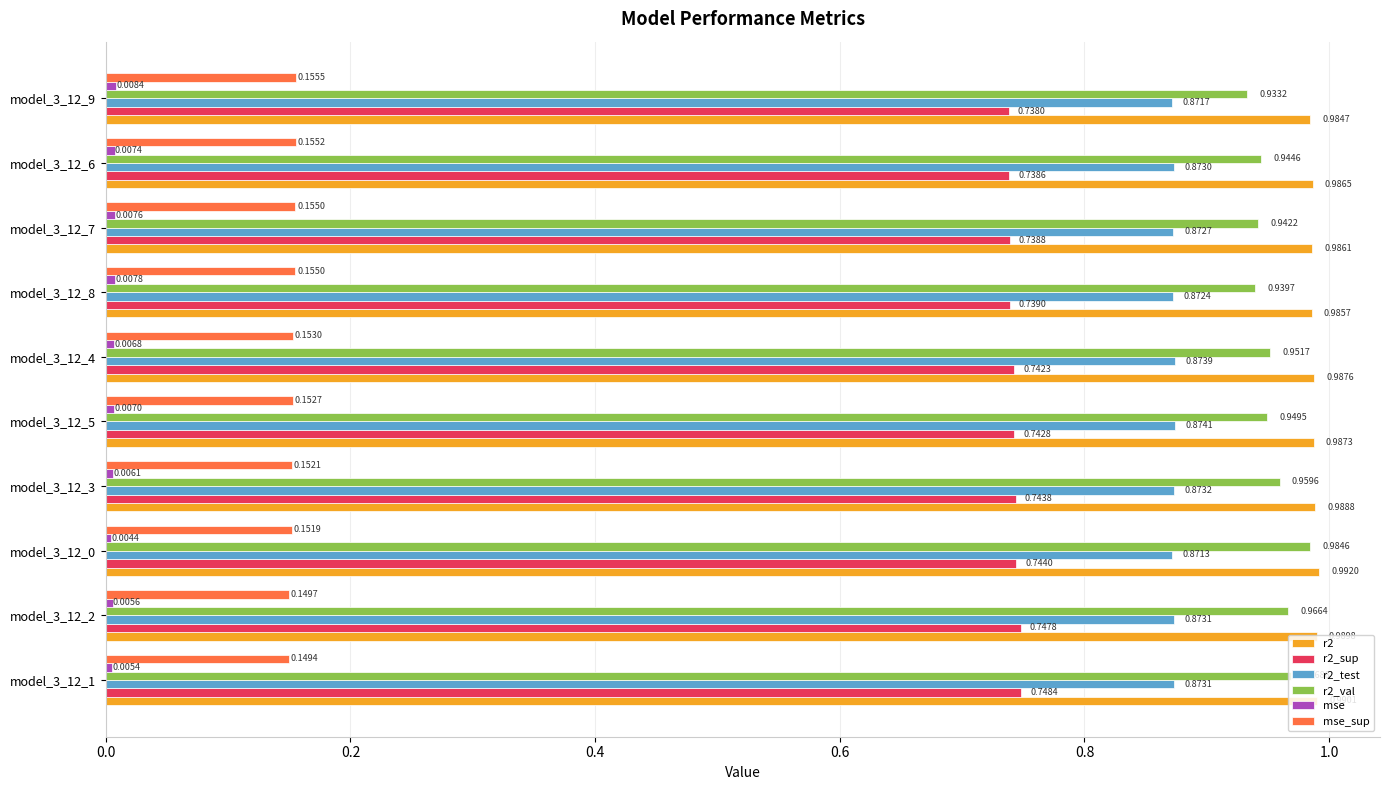

Which series has the largest total across all categories?

r2